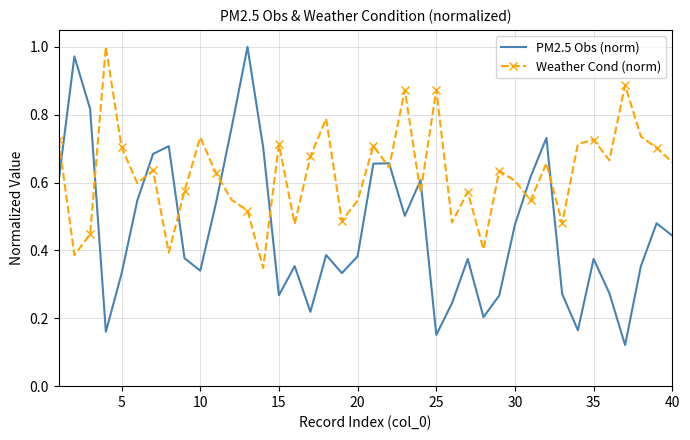

True or false: PM2.5 Obs (norm) and Weather Cond (norm) intersect in this chart.

True